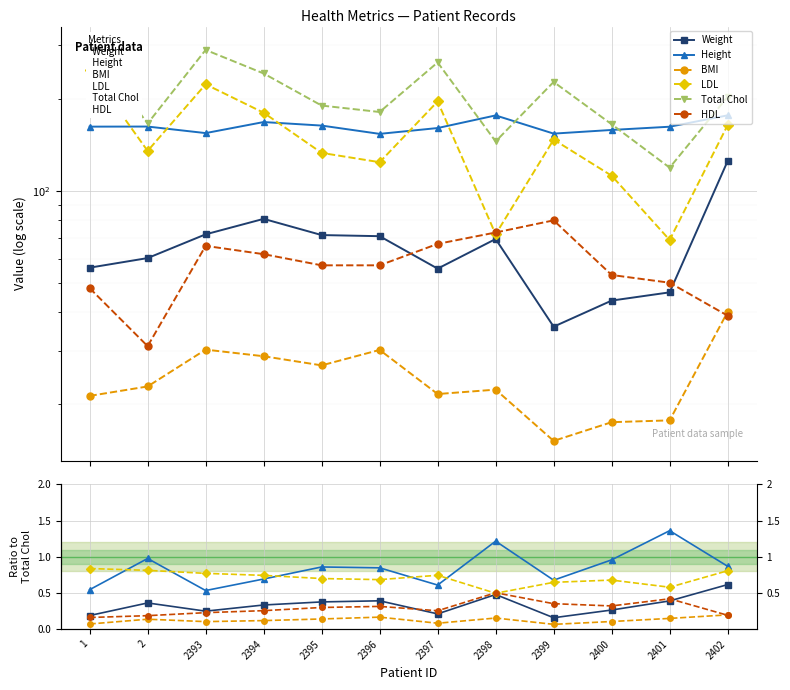

True or false: BMI and LDL intersect in this chart.

False